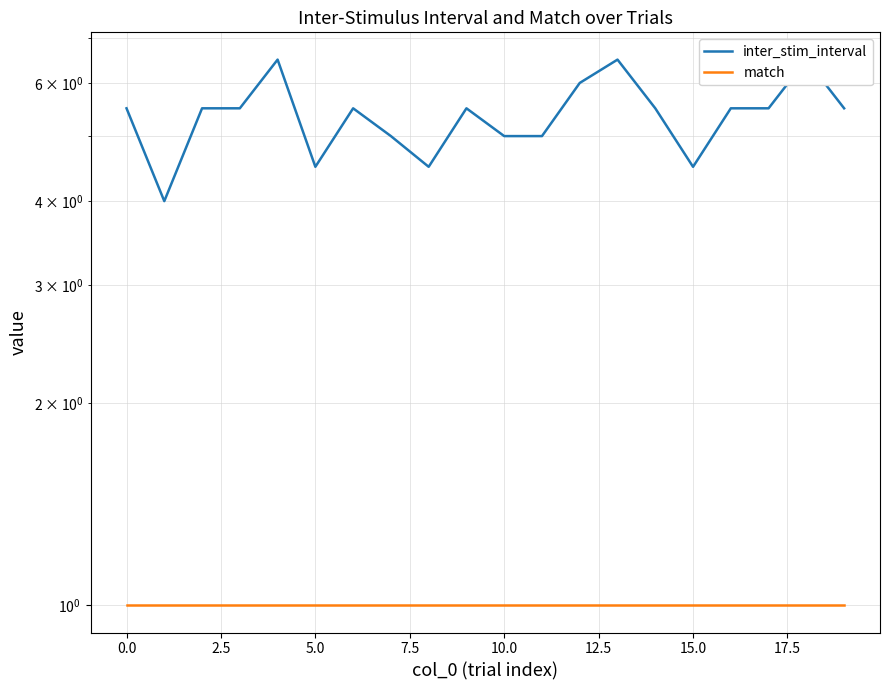

What is the average value of the match series?

1.0